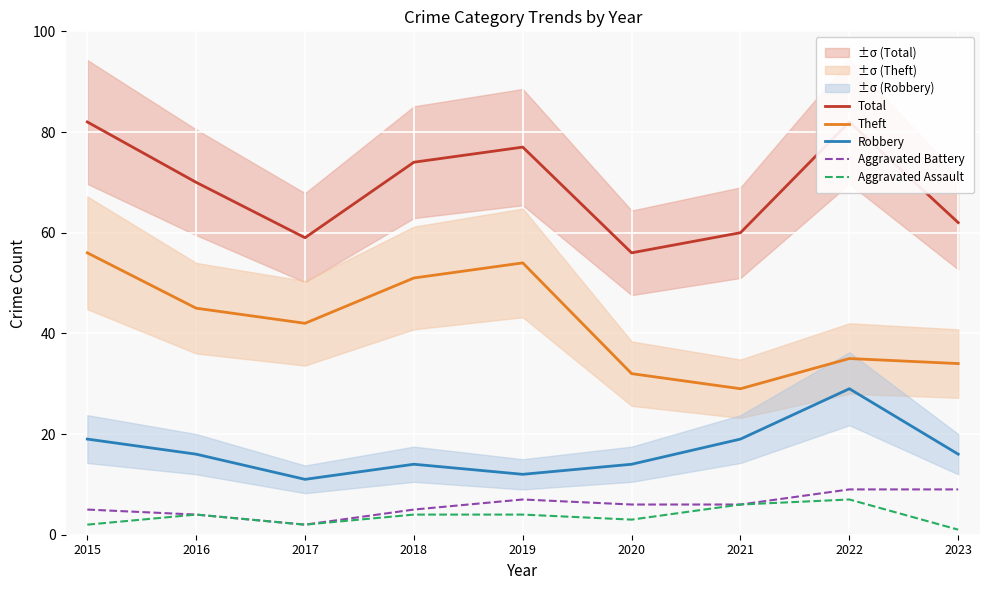

The value of Aggravated Assault at 2023 is 0. True or false?

False